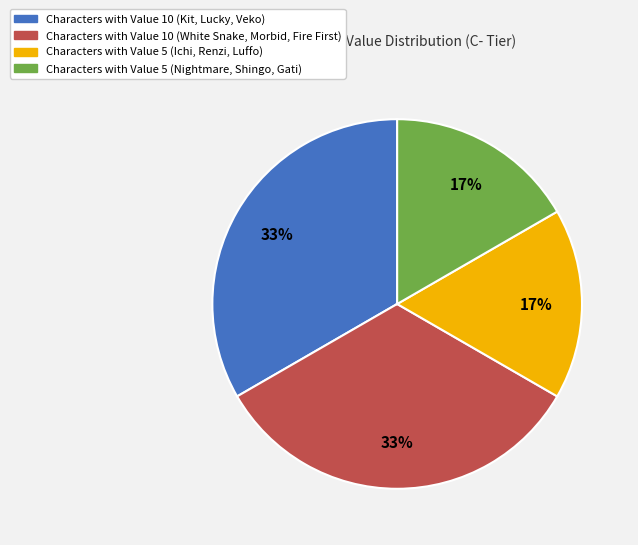

To the nearest percent, what is the average slice percentage?

25%